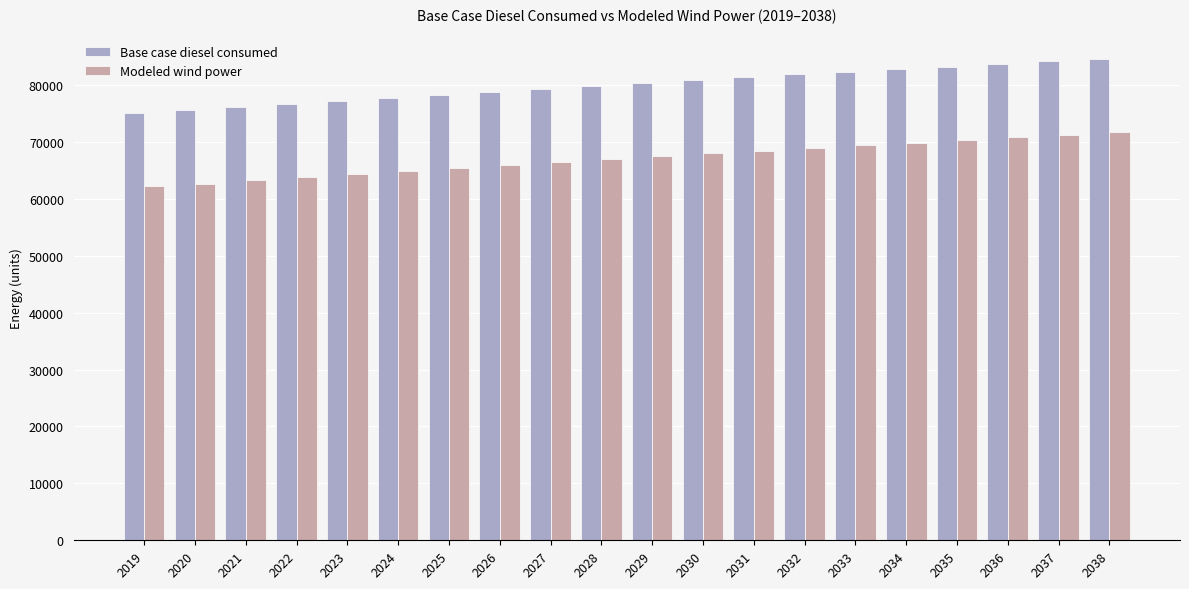

Rank the series by their maximum value, from lowest to highest.

Modeled wind power, Base case diesel consumed